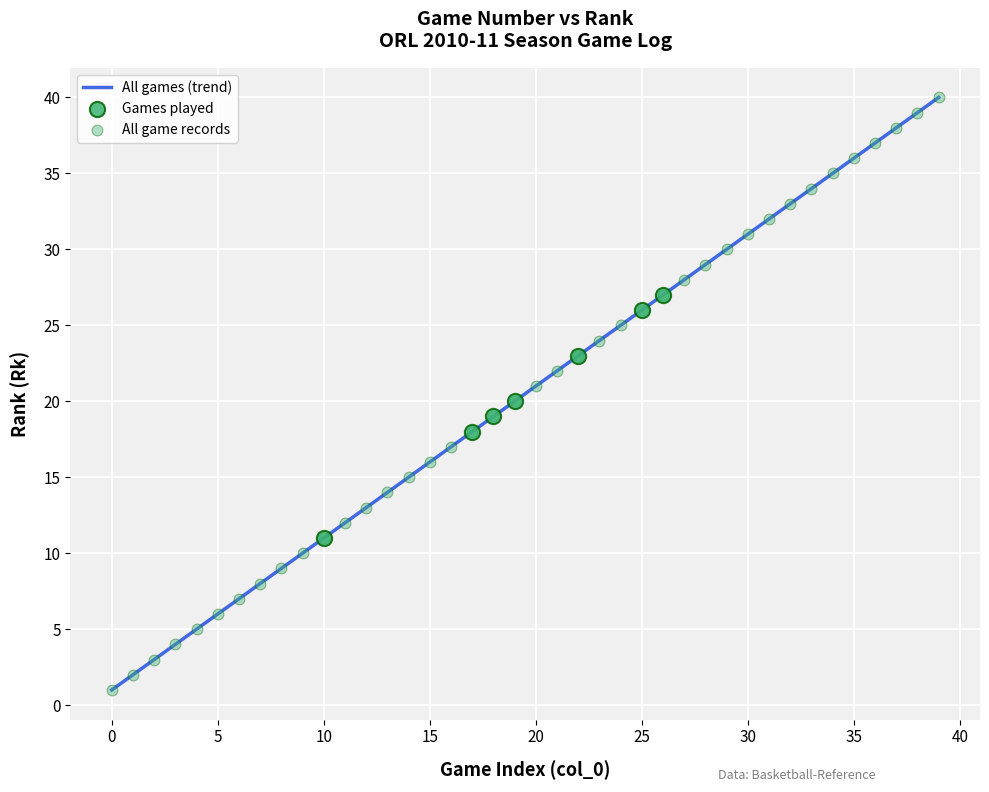

What is the maximum value shown in the chart?

40